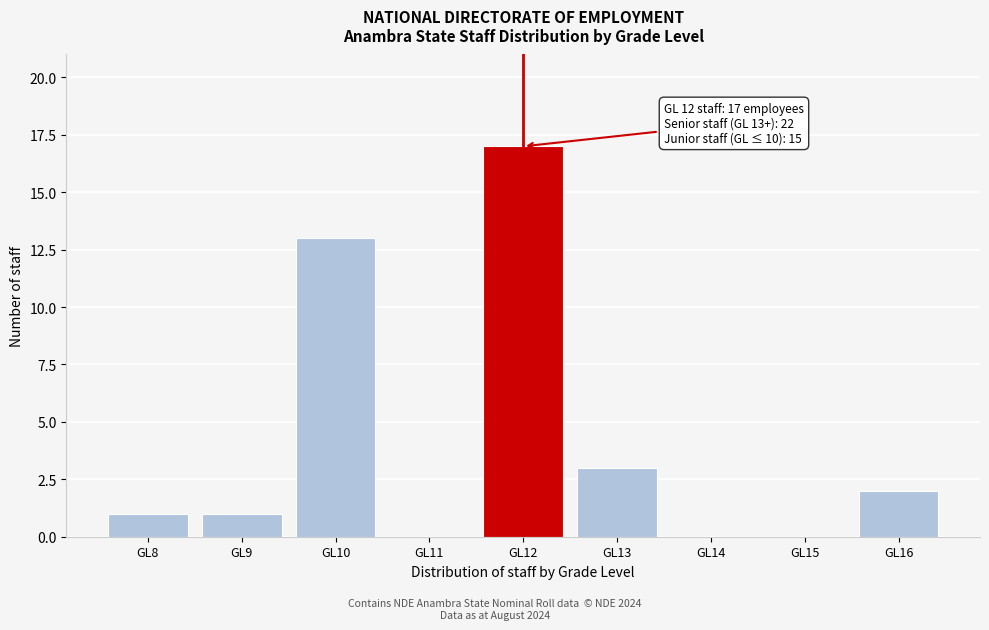

What is the approximate value at GL10, to the nearest 5?

15